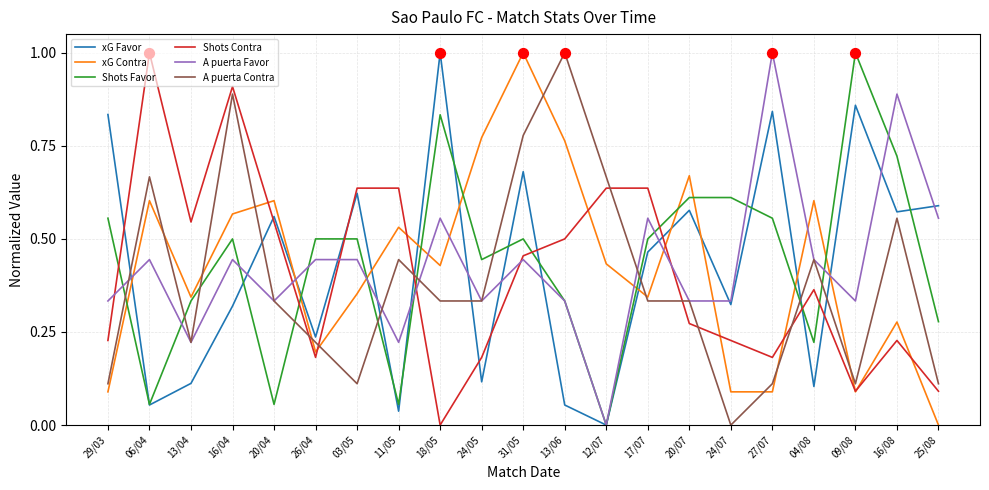

Between 27/07 and 04/08, which series saw the biggest shift?

xG Favor